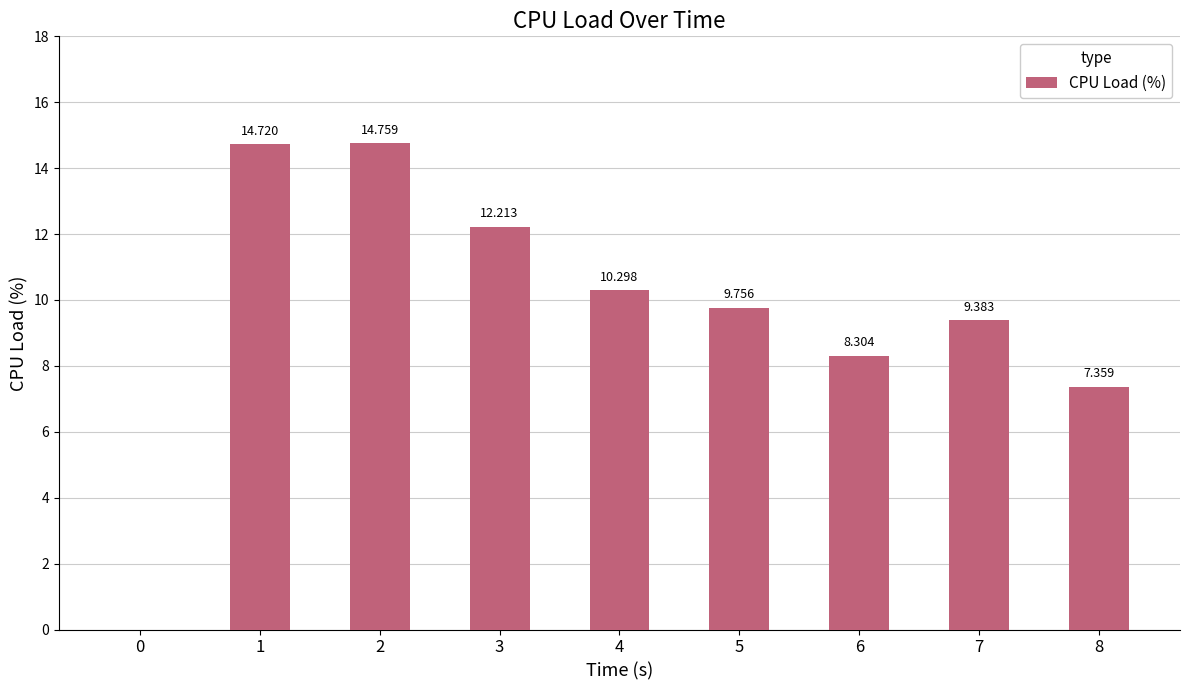

The value at 0 is 5.7. True or false?

False